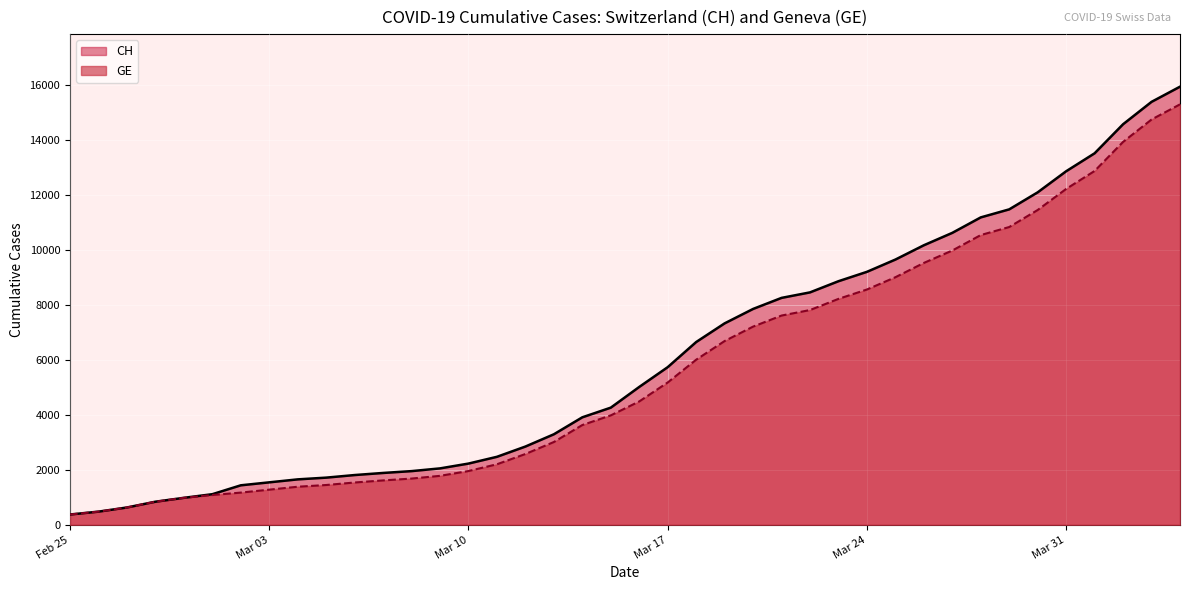

Which has a higher value, 2020-03-15 or 2020-03-14?

2020-03-15